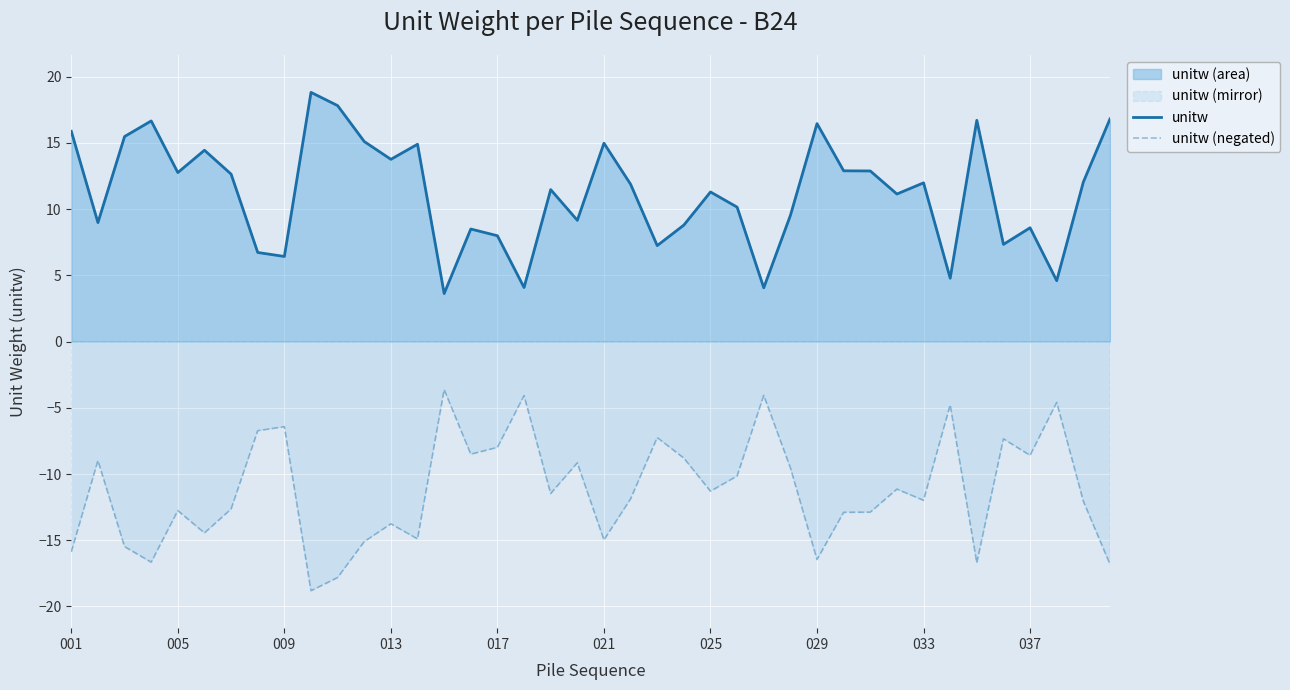

How many lines are shown in the chart?

2